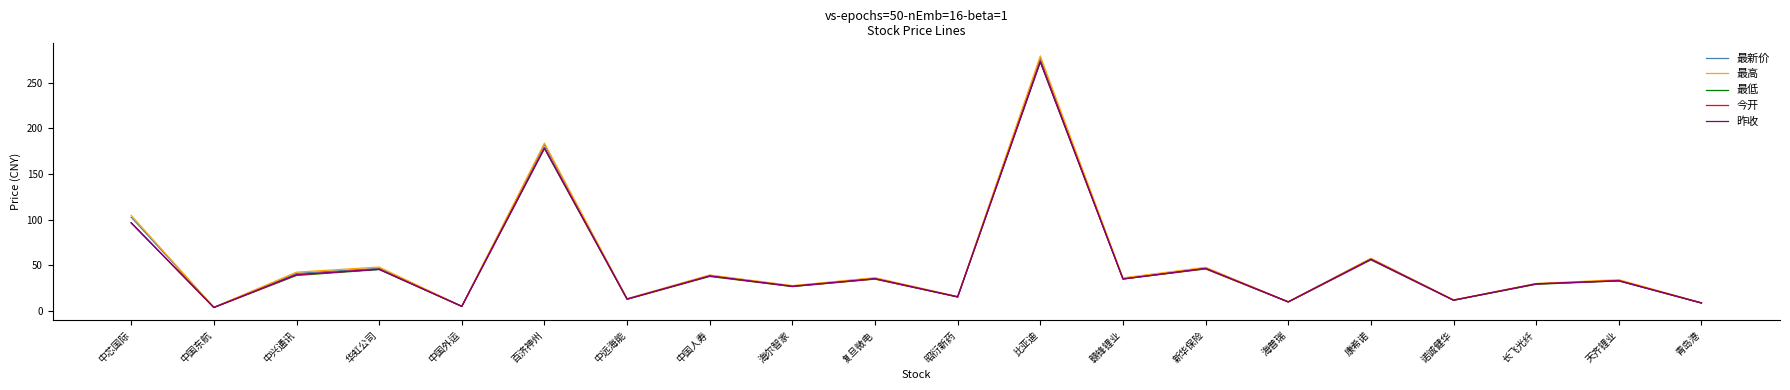

Which series has the widest spread of values?

最高